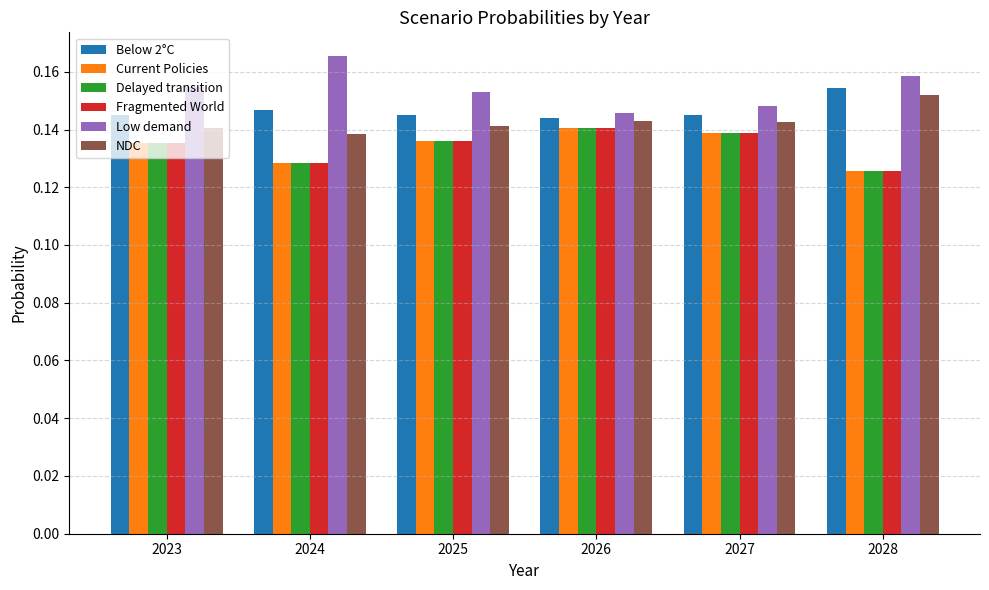

The NDC series shows 0.2 at 2024. True or false?

False